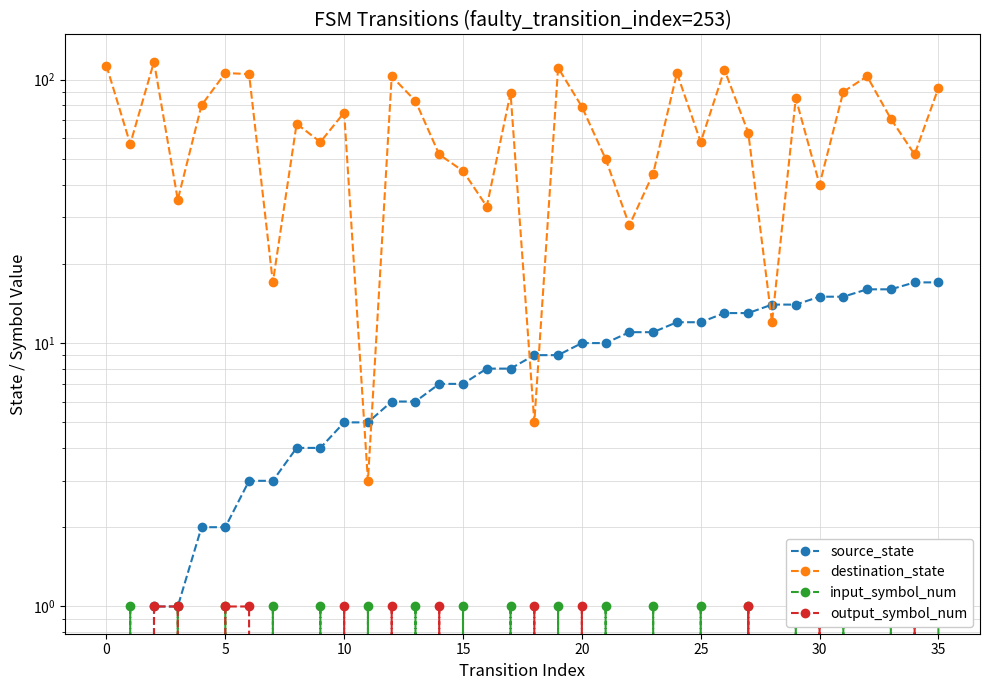

How many lines are shown in the chart?

4